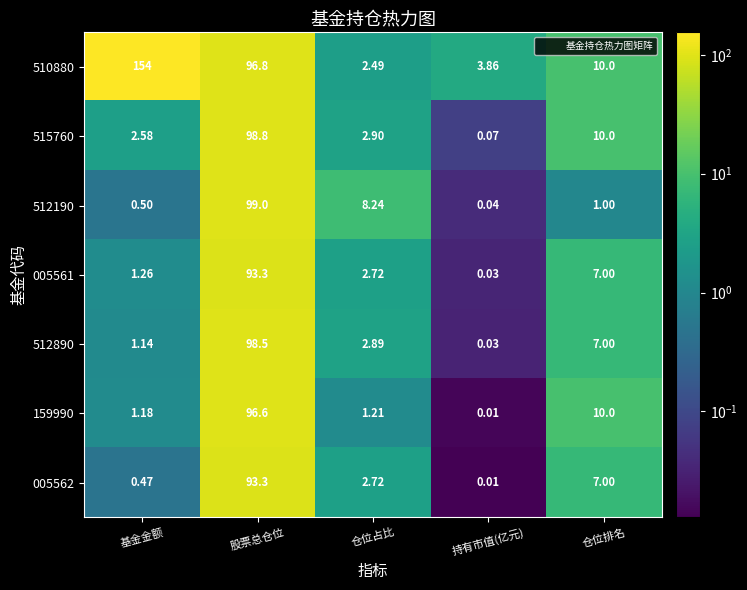

List the labels in order of 005562 value, smallest first.

持有市值(亿元), 基金金额, 仓位占比, 仓位排名, 股票总仓位